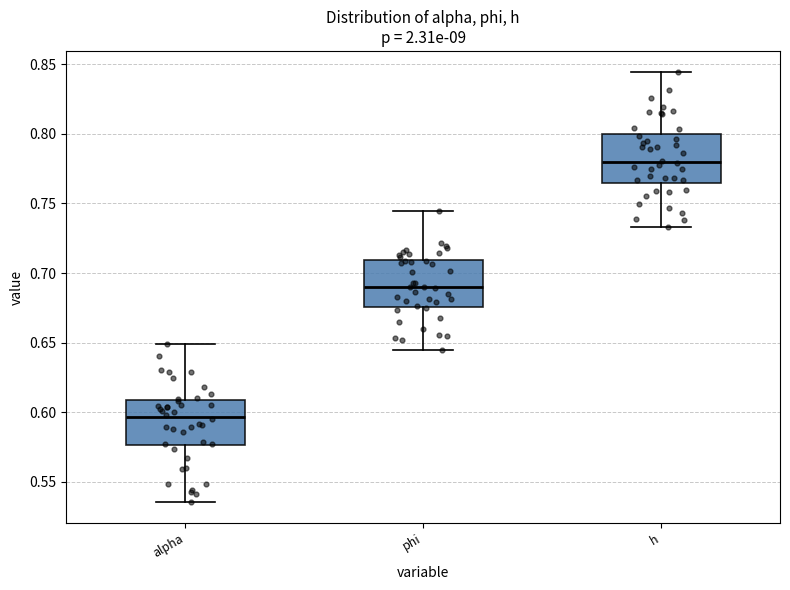

Where does the upper whisker of the box for h end on the y-axis? The values are not printed on the chart, so give them approximately, as read against the axis.

0.845